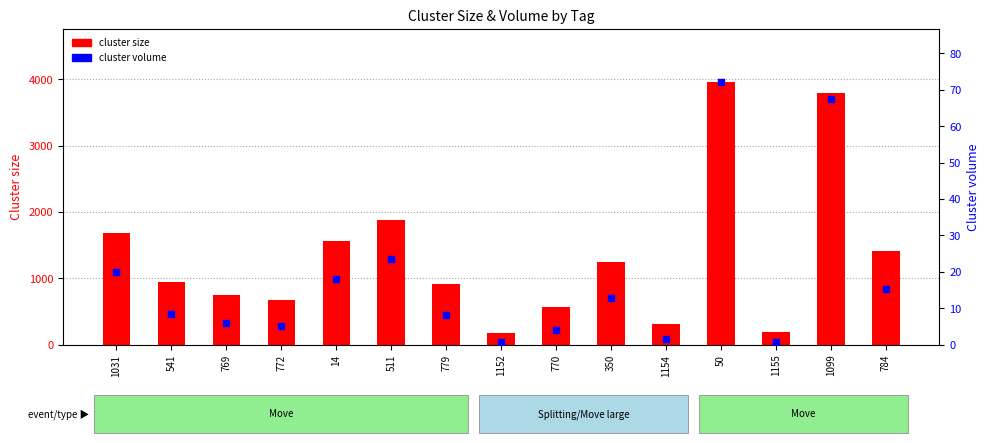

Which series contains the highest Y value?

cluster size